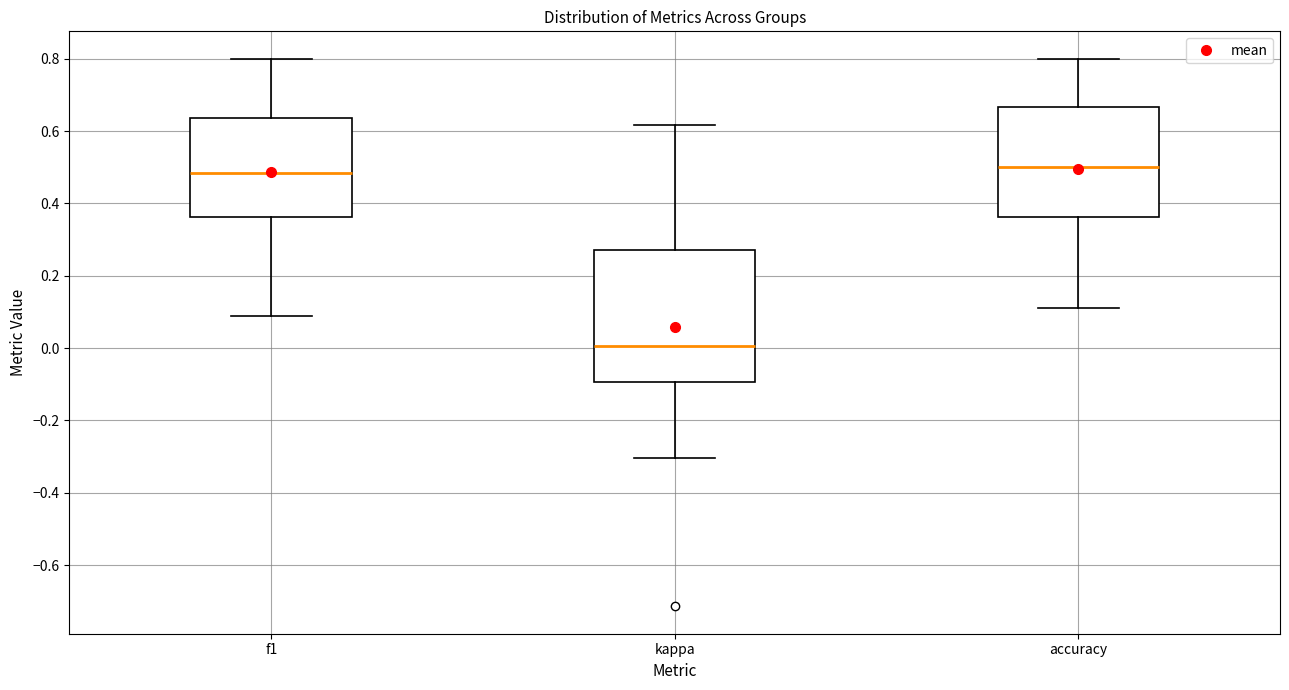

Where does the lower whisker of the box for accuracy end on the y-axis? The values are not printed on the chart, so give them approximately, as read against the axis.

0.12